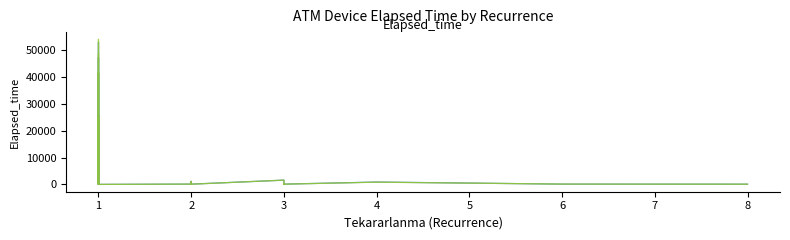

How many series are shown in this chart?

2